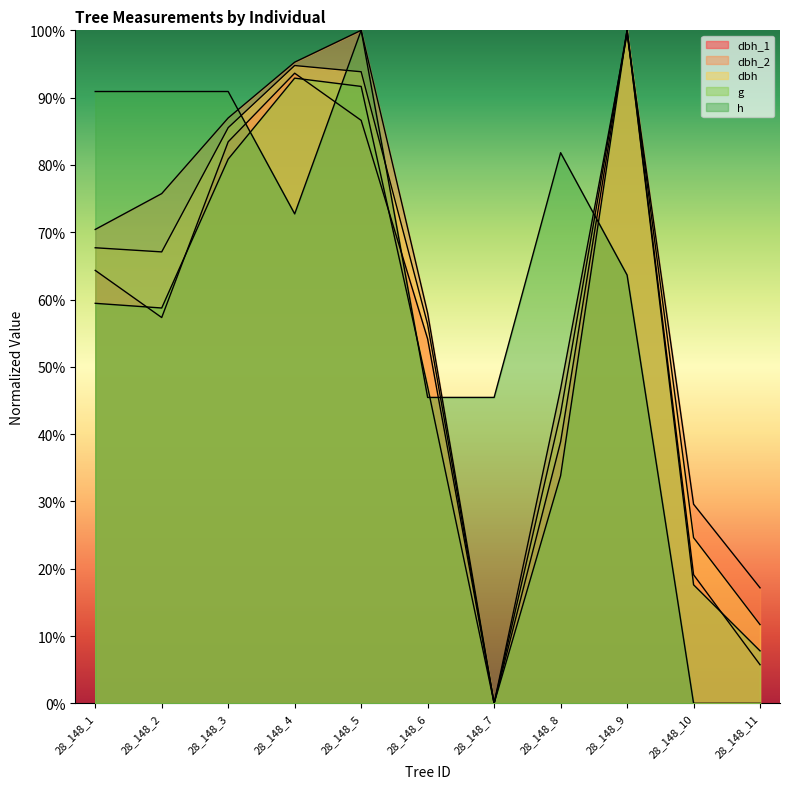

Does the chart display data point markers on the line(s)?

No